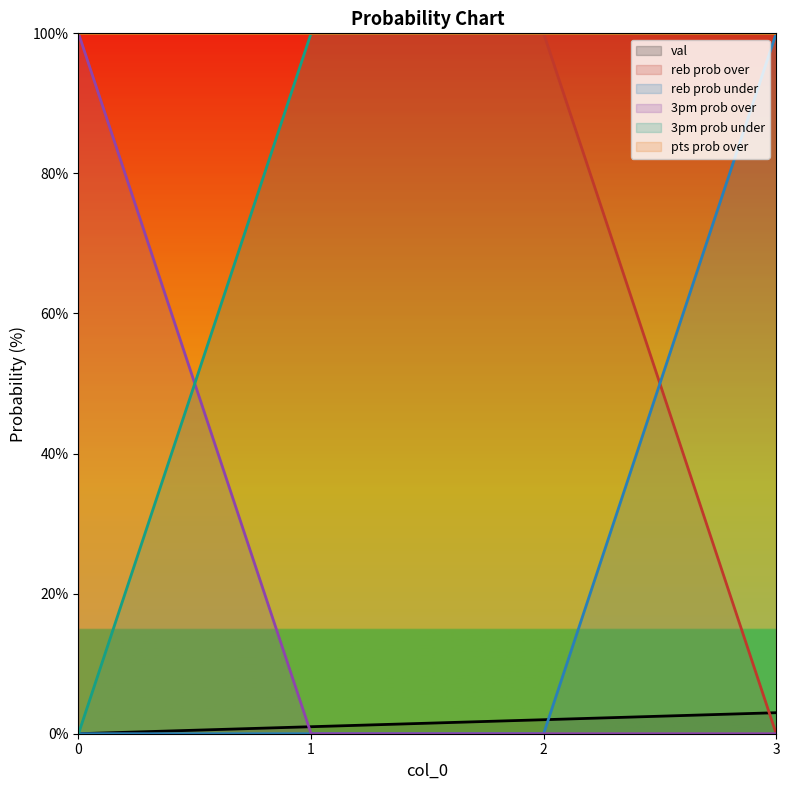

Which series has the largest total across all categories?

pts prob over